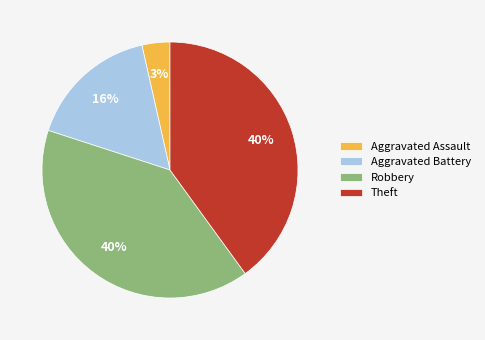

True or false: Aggravated Assault accounts for 12% of the total.

False